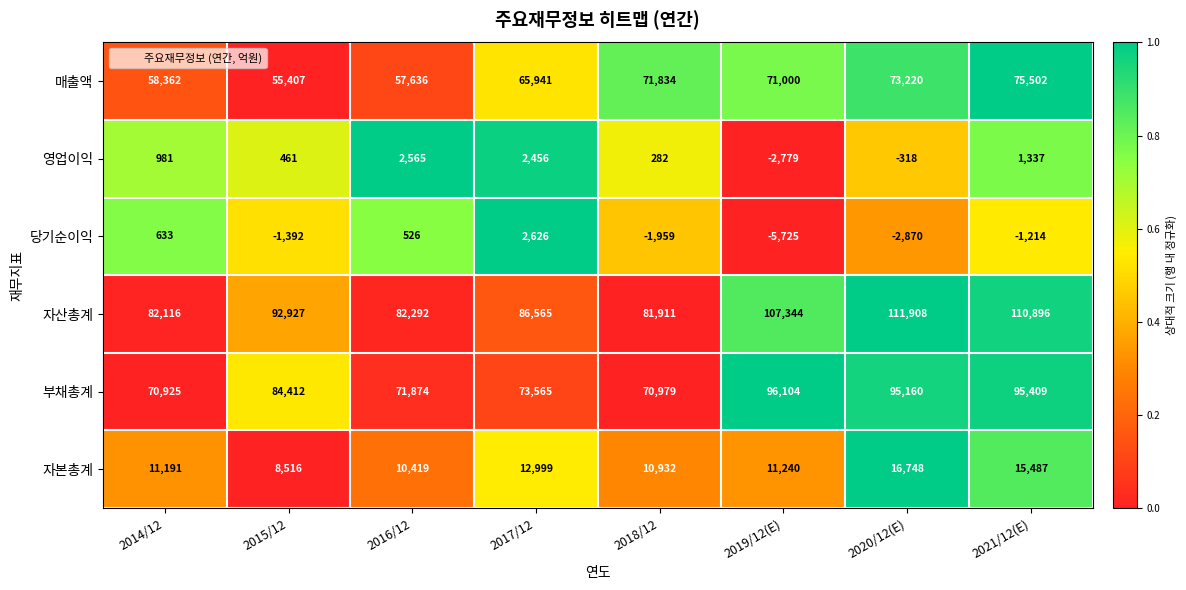

How many positive values does the 영업이익 series have?

6